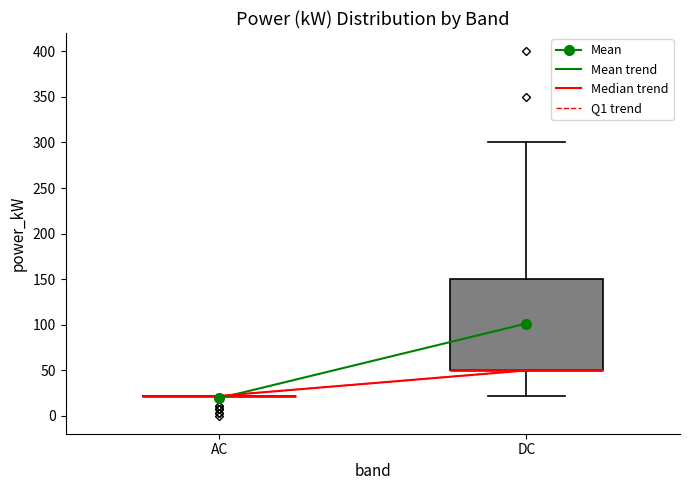

Reading left to right, read every box against the y-axis: the position of its median line, the range the box covers, and the ends of its whiskers. The values are not printed on the chart, so give them approximately, as read against the axis.

AC: box collapsed to a line at 20, whiskers 20 to 20
DC: median 50 (drawn on the box's lower edge), box 50 to 150, whiskers 20 to 300